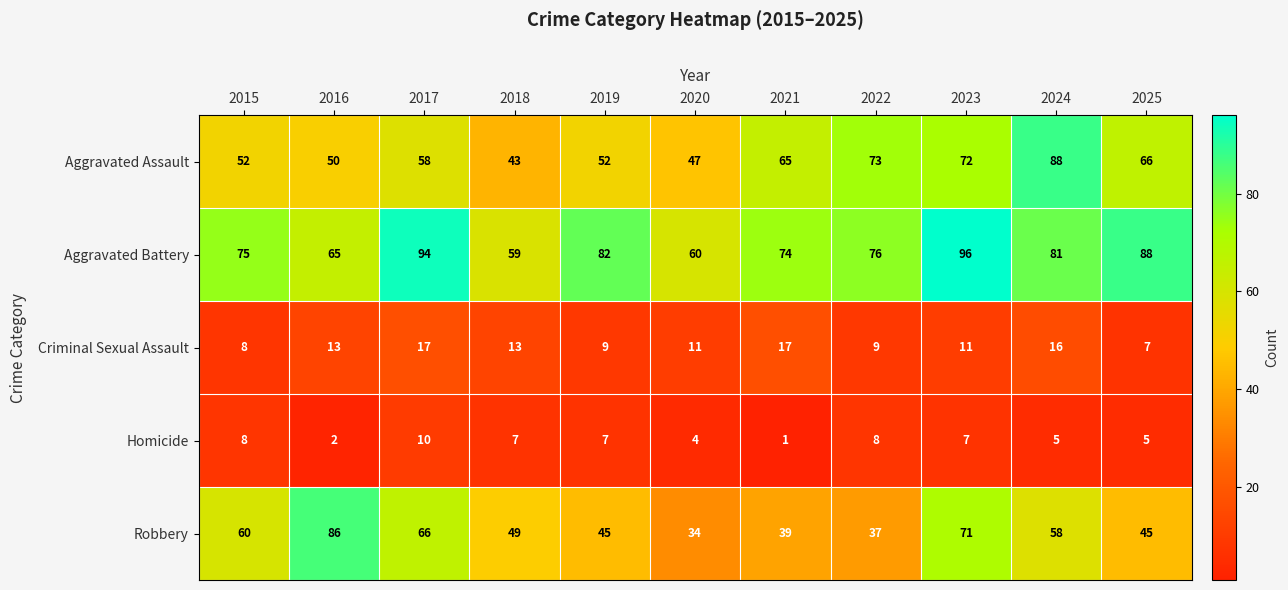

Which series has the largest total across all categories?

Aggravated Battery